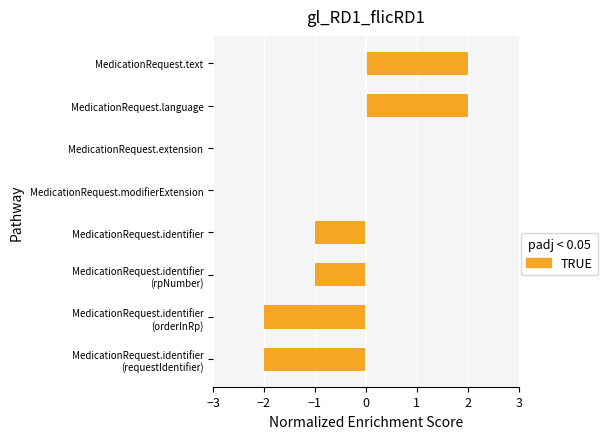

Are the bars horizontal?

Yes